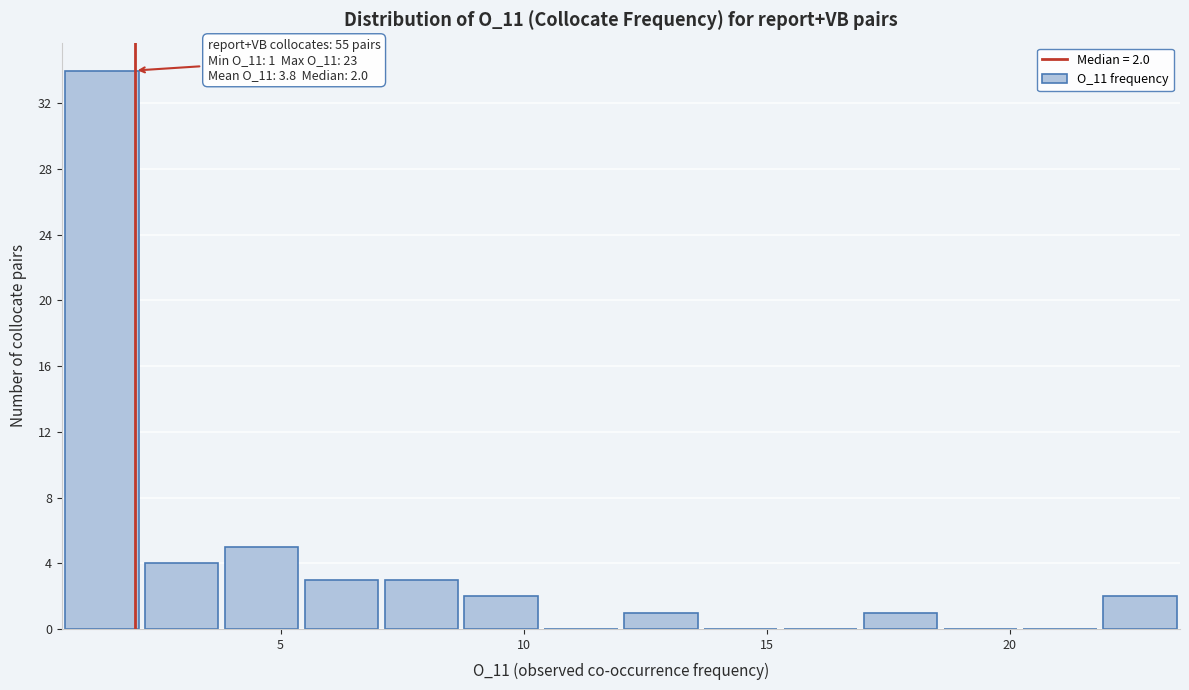

Read against the x-axis, roughly where is the centre of the tallest bar?

1.5